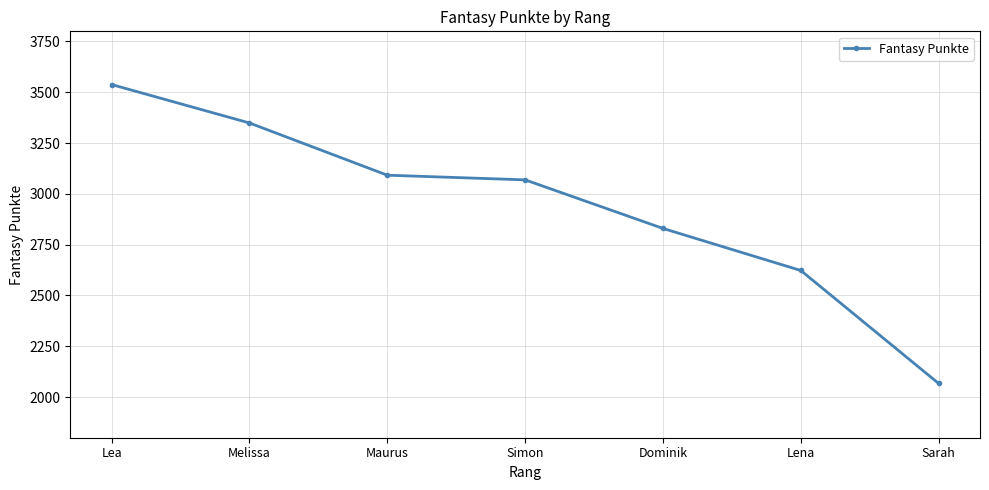

What position from the right is Lena?

2